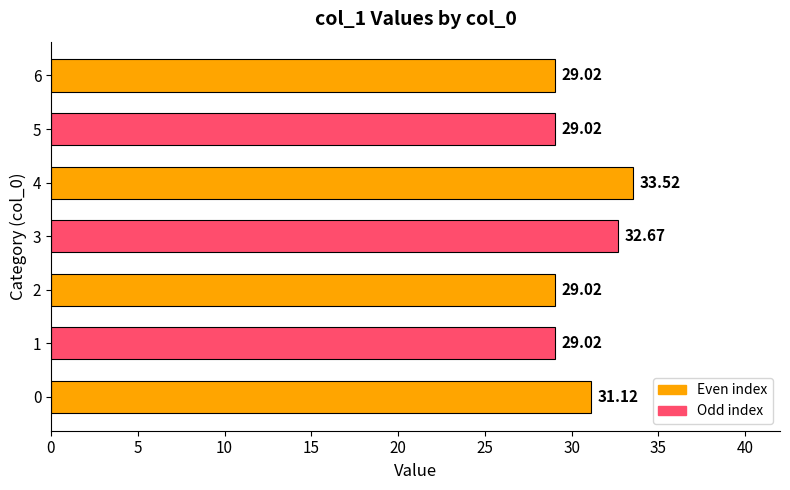

True or false: the data shows 16.1 at 5.

False